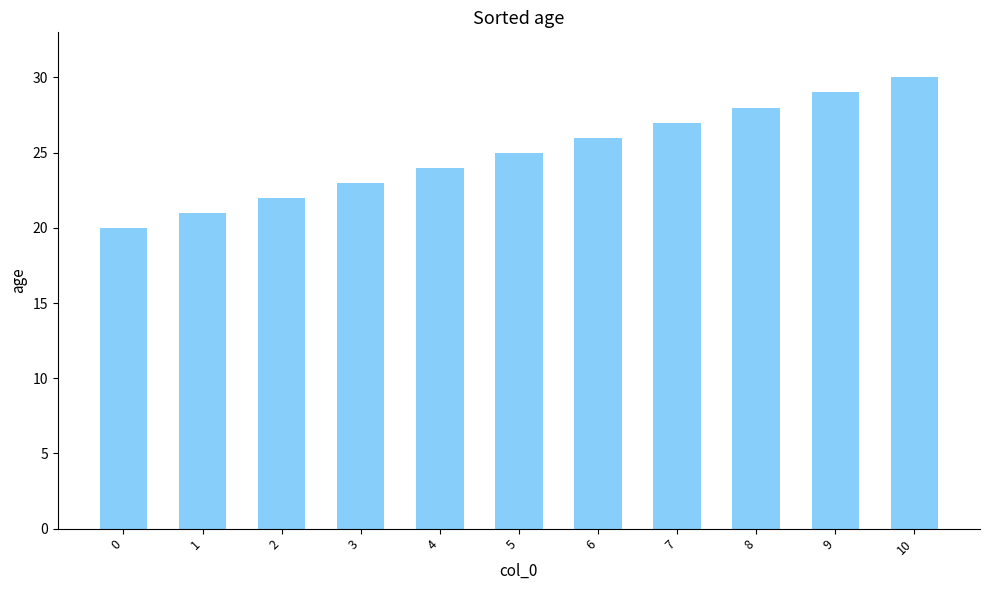

What is the average value?

25